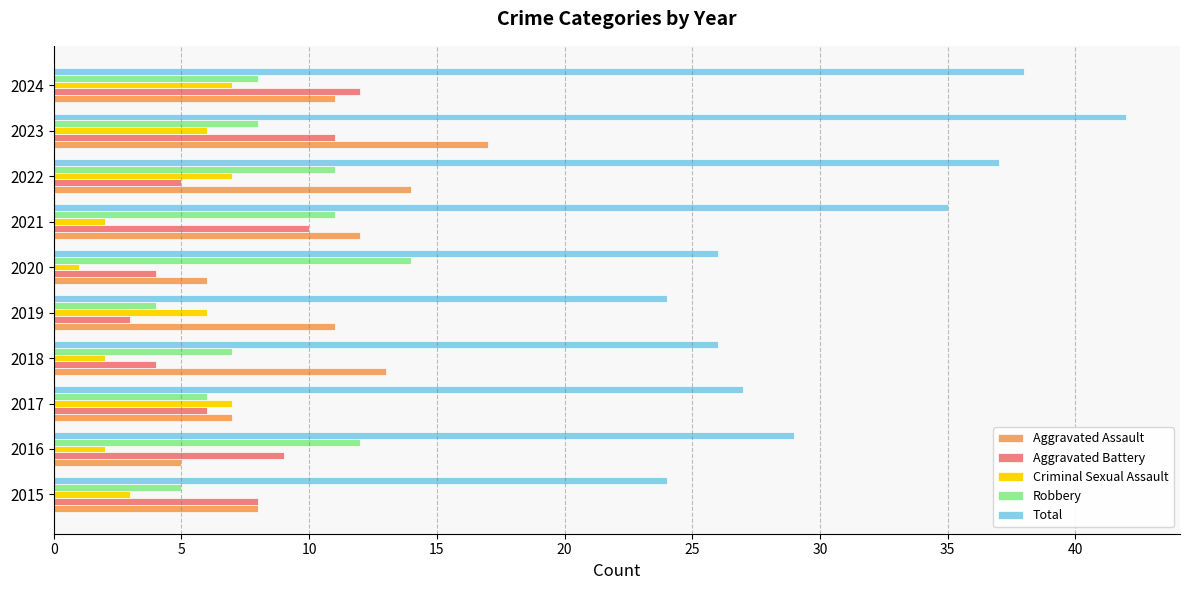

How many categories are shown in the chart?

10